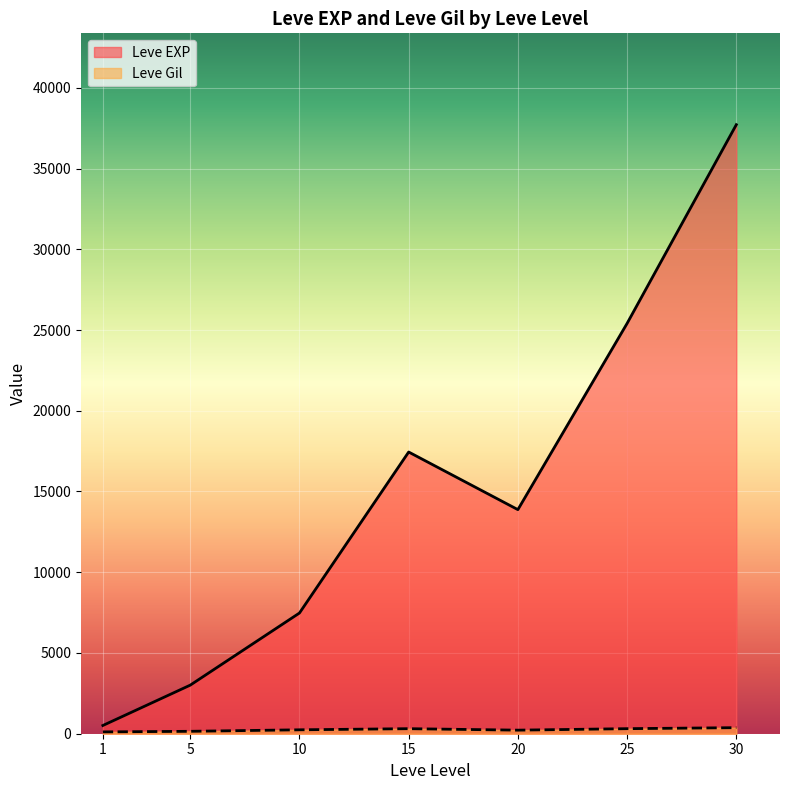

Rank the series by their maximum value, from highest to lowest.

Leve EXP, Leve Gil